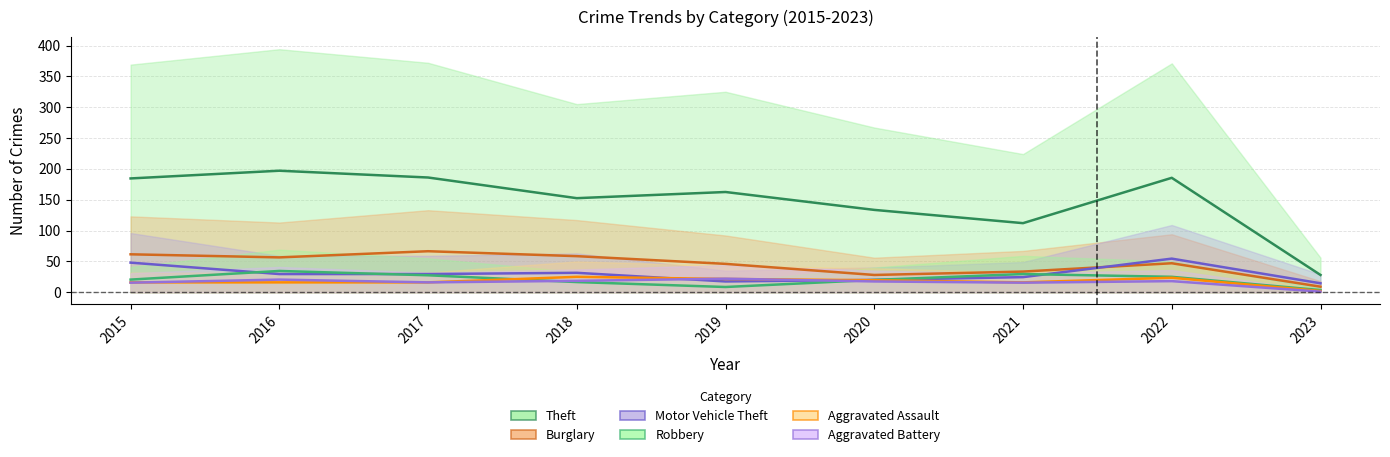

What is the spread (max minus min) of values at 2023?

27.0